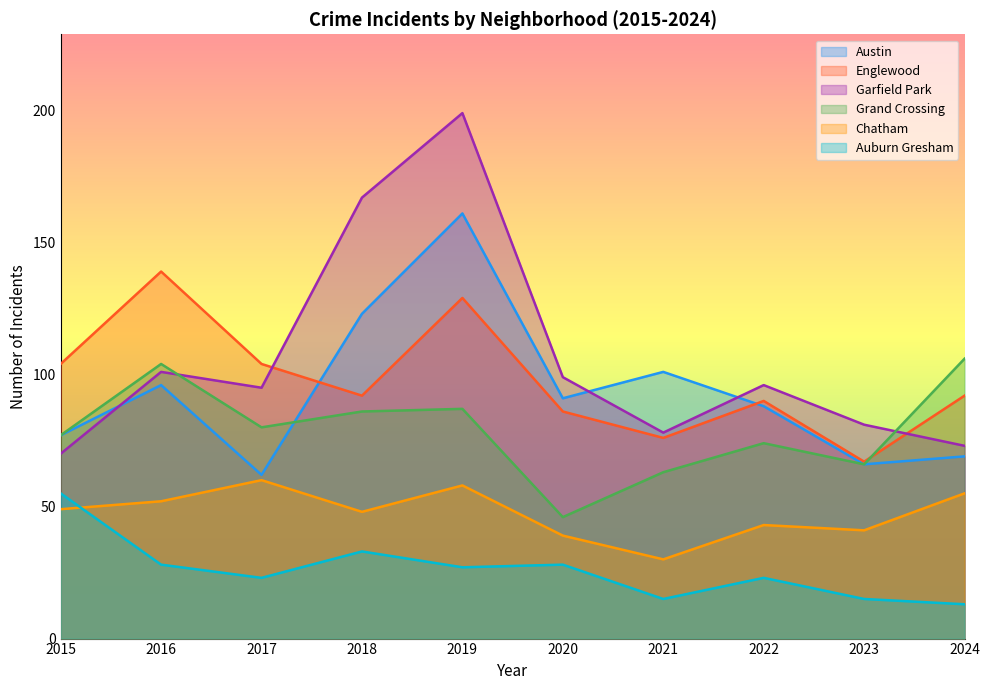

How many interior local peaks does the Auburn Gresham series have?

3